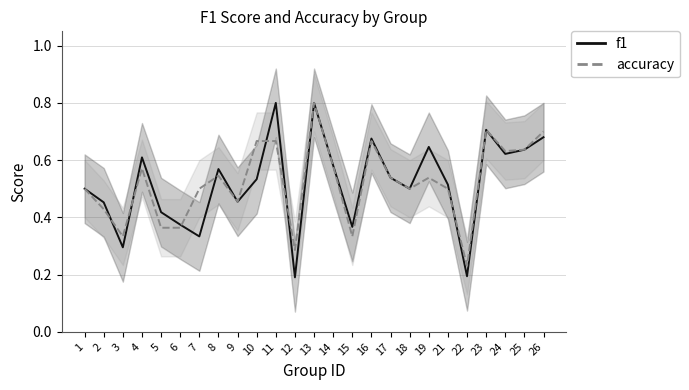

True or false: accuracy has a value of 0.4 at 22.

False